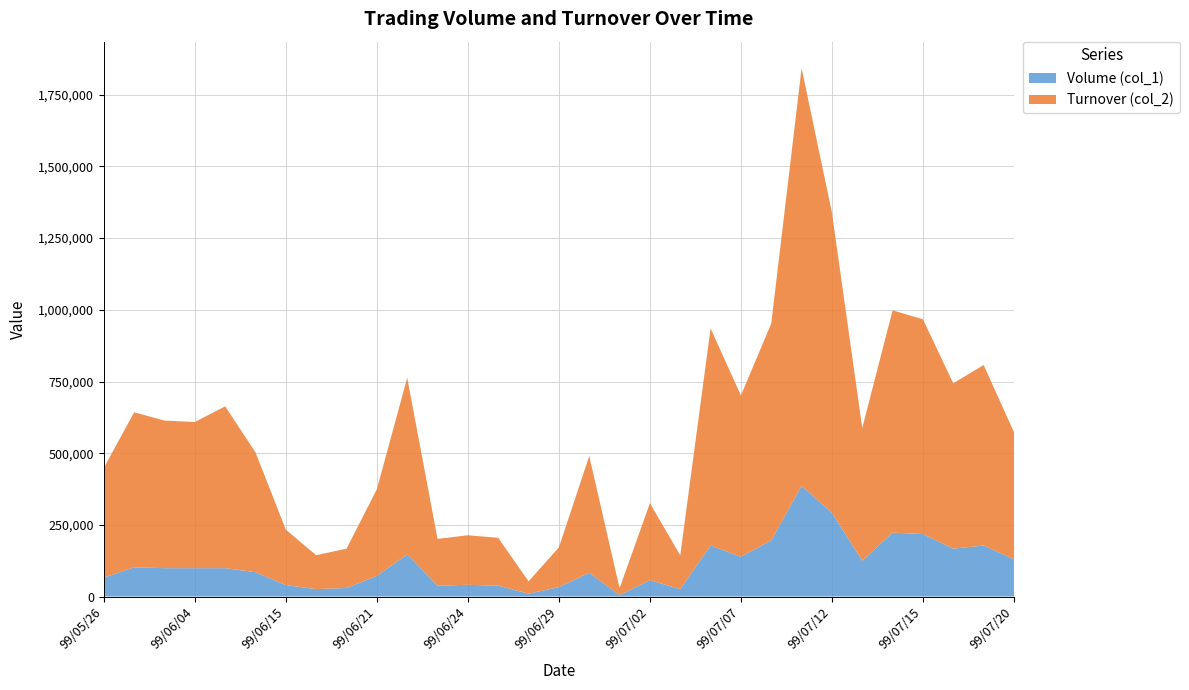

Reading left to right, what are all the values shown in this chart?

Volume (col_1): 66000	102000	99000	99000	99000	85000	40000	26000	30000	72000	147000	38000	41000	38000	10000	33000	83000	5000	57000	26000	178000	139000	196000	386000	292000	125000	223000	218000	167000	178000	130000
Turnover (col_2): 382800	540600	514800	509850	564300	417590	193200	118270	137000	302380	616020	163050	172770	167000	43000	138570	407010	24350	268550	117860	757070	562410	756260	1457050	1047200	462950	775210	748990	576690	629570	443610